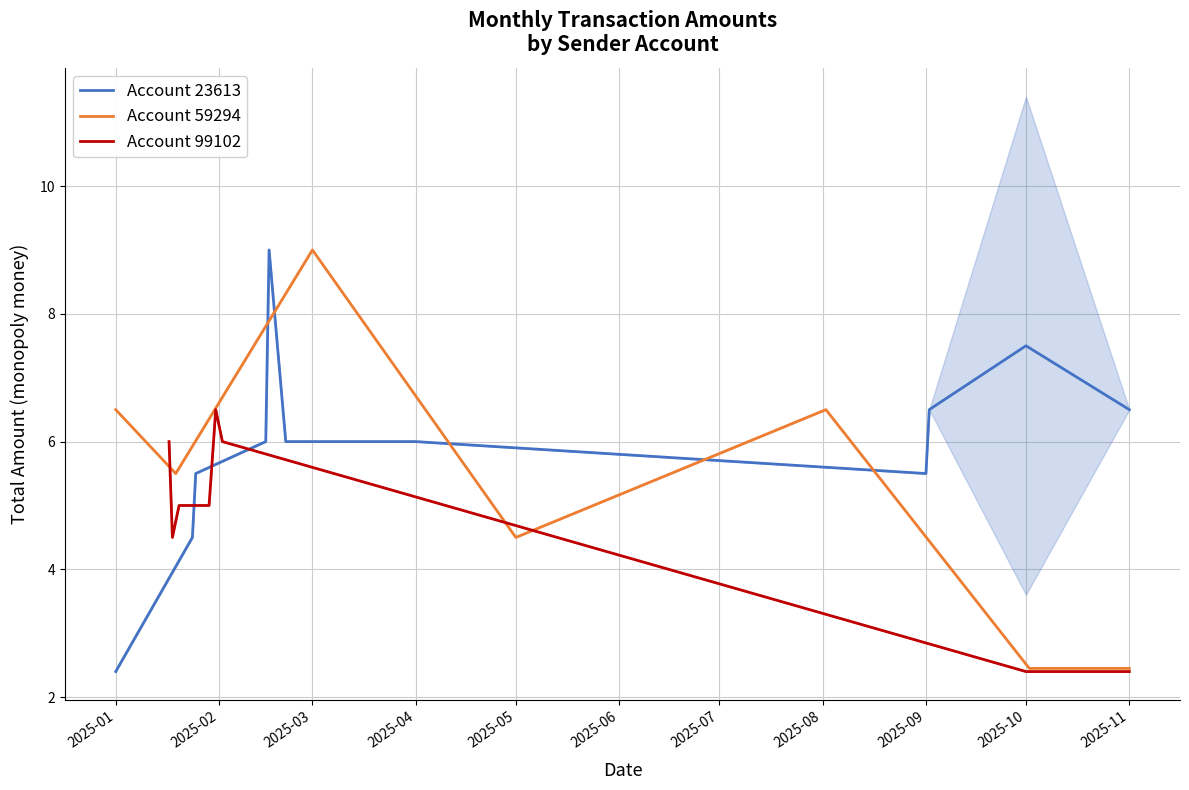

At which label does Account 23613 reach its minimum?

2025-01